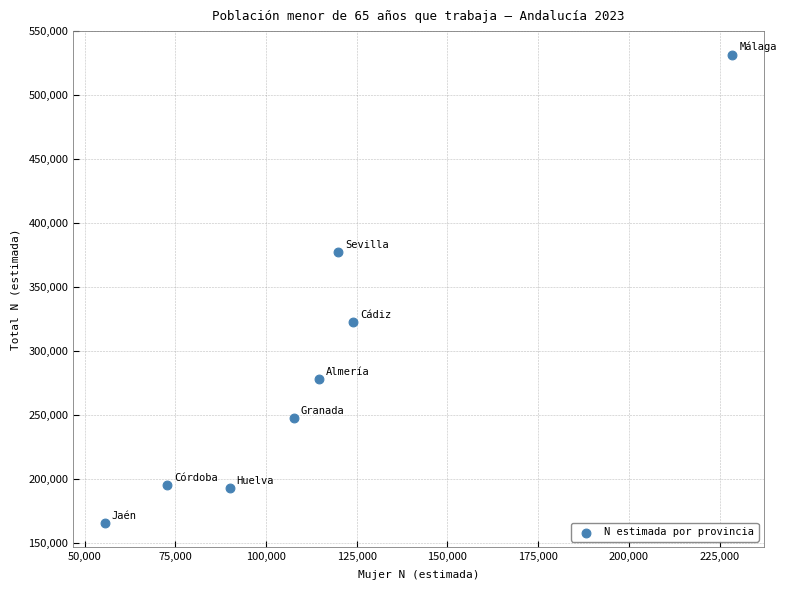

What is the range of X values (max minus min)?

173030